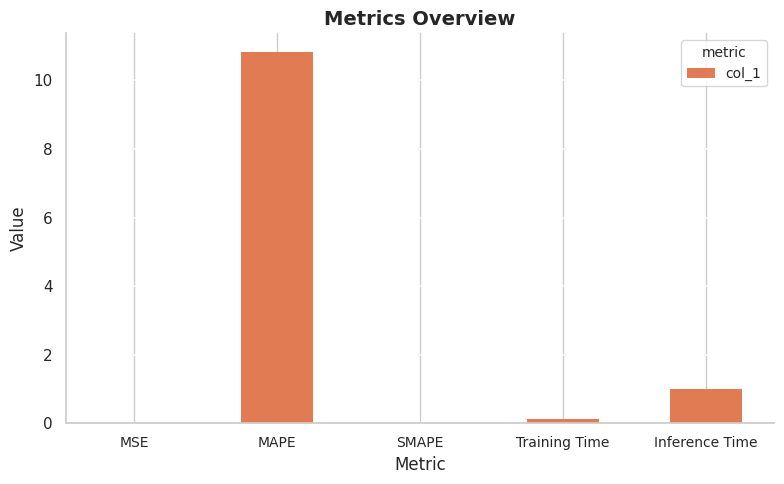

Count the number of data series in this chart.

1